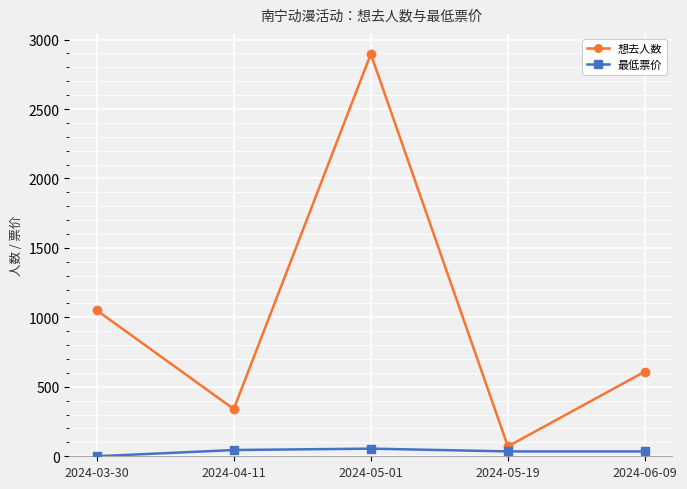

The 想去人数 series shows 492 at 2024-03-30. True or false?

False